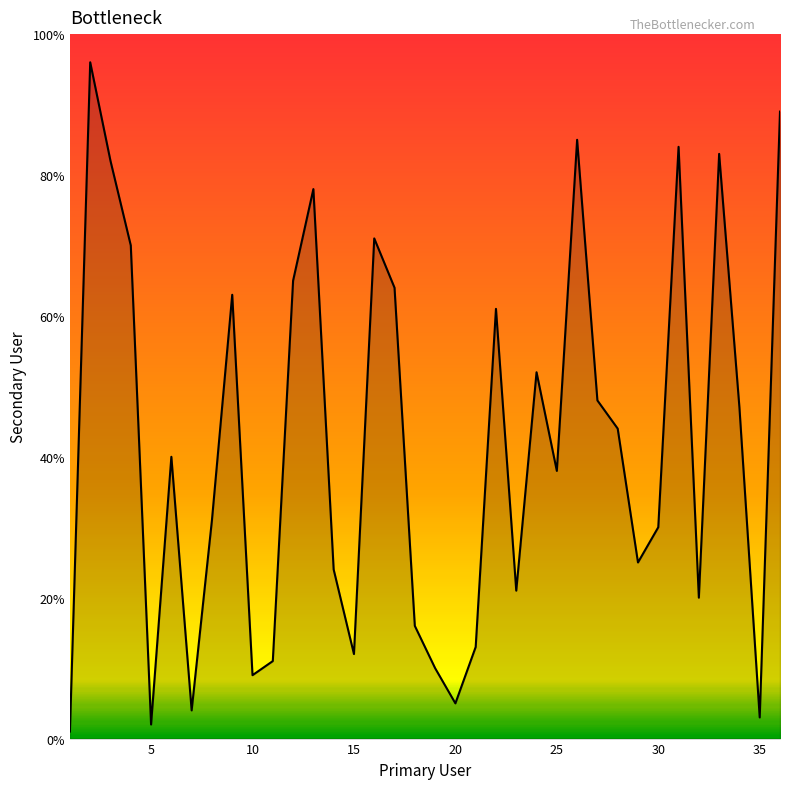

What is the greatest value displayed?

96